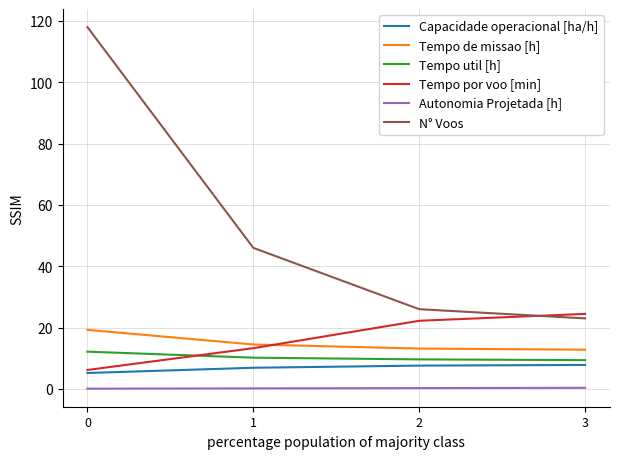

Is the value of Tempo por voo [min] at 3 greater than the value of Capacidade operacional [ha/h] at 1?

Yes